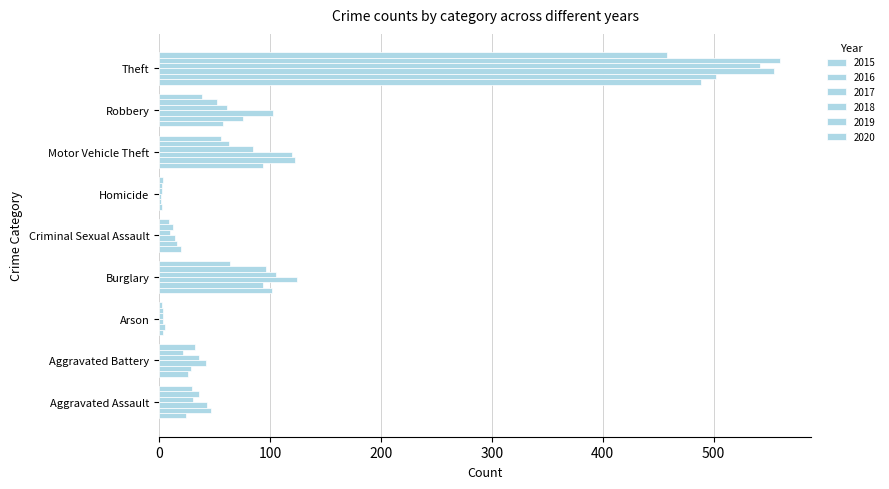

How many data points does each series have?

9